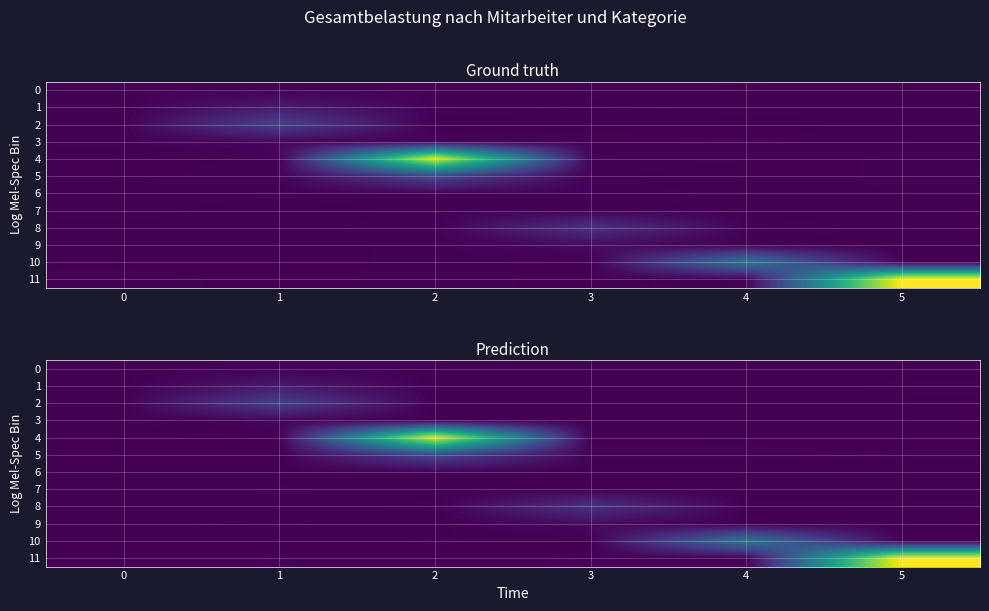

Is the value of row_7 at 1 greater than the value of row_5 at 1?

Yes